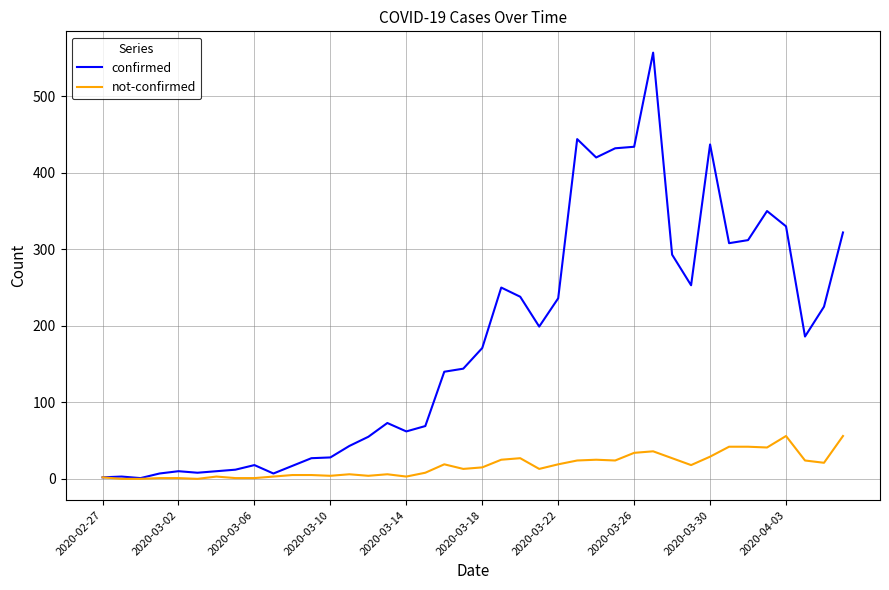

Which series has the largest range (max minus min)?

confirmed